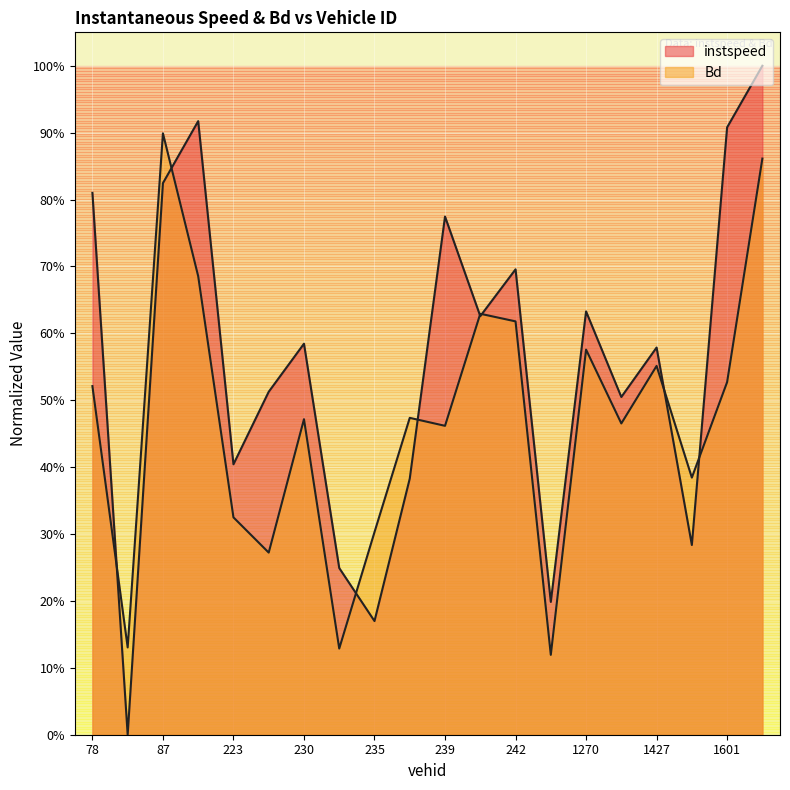

How many intersections are there between Bd and instspeed?

8